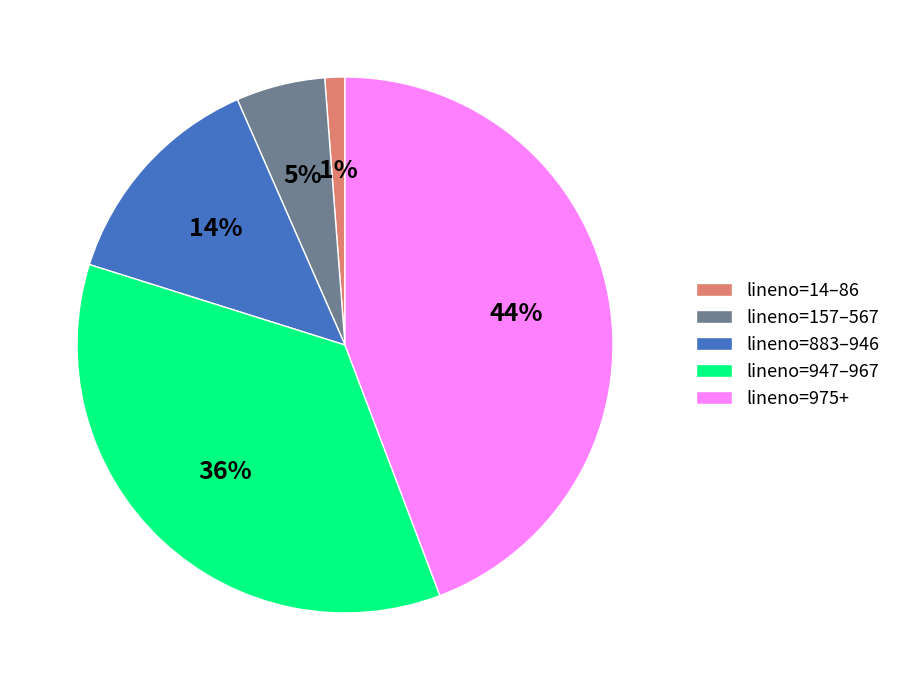

To the nearest percent, what is the combined percentage of lineno=883–946 and lineno=975+?

58%